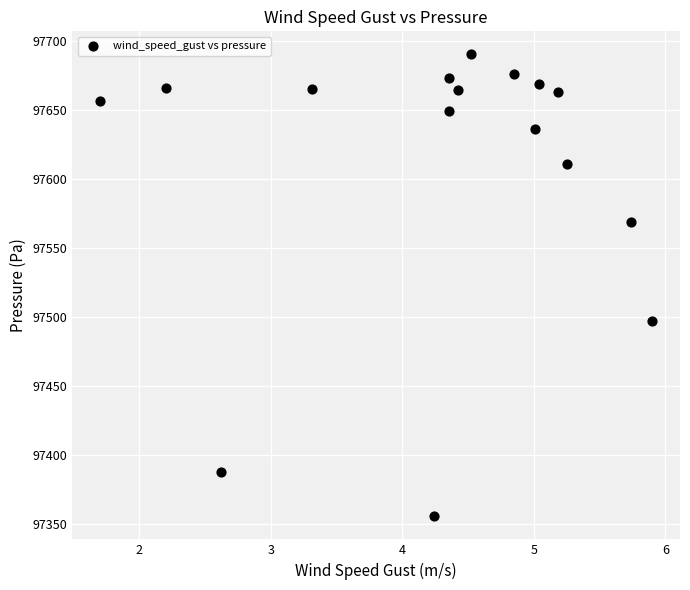

What is the range of Y values (max minus min)?

334.4